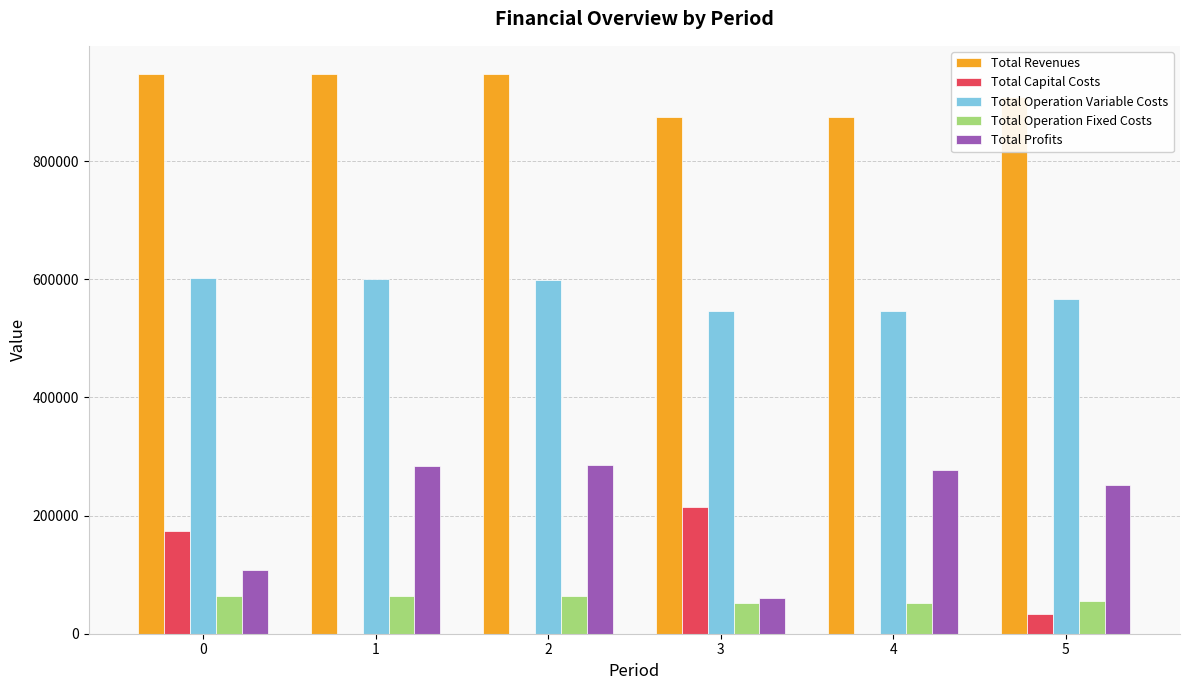

Are the bars horizontal?

No